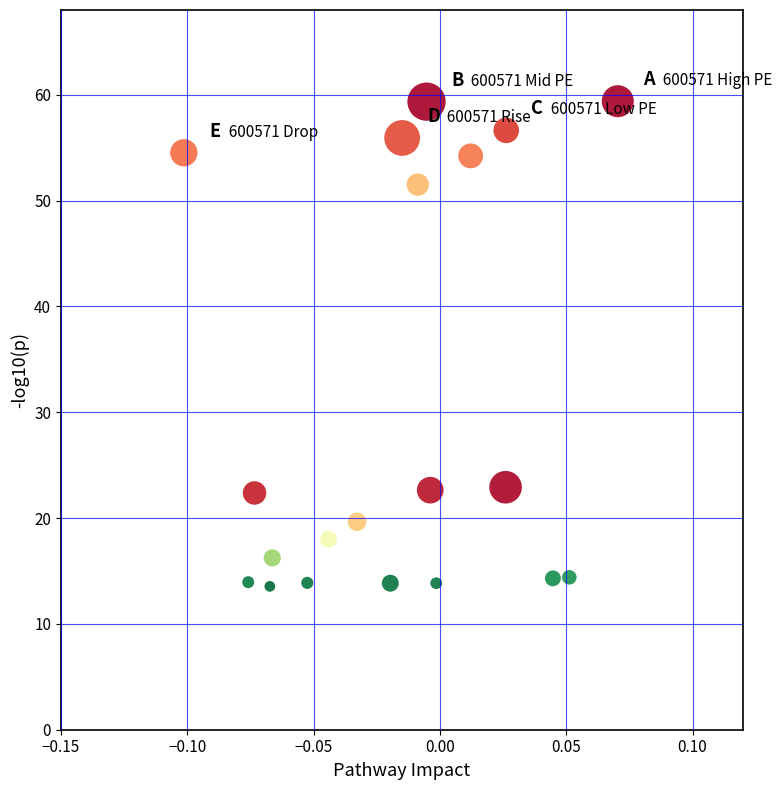

What is the range of Y values (max minus min)?

45.8